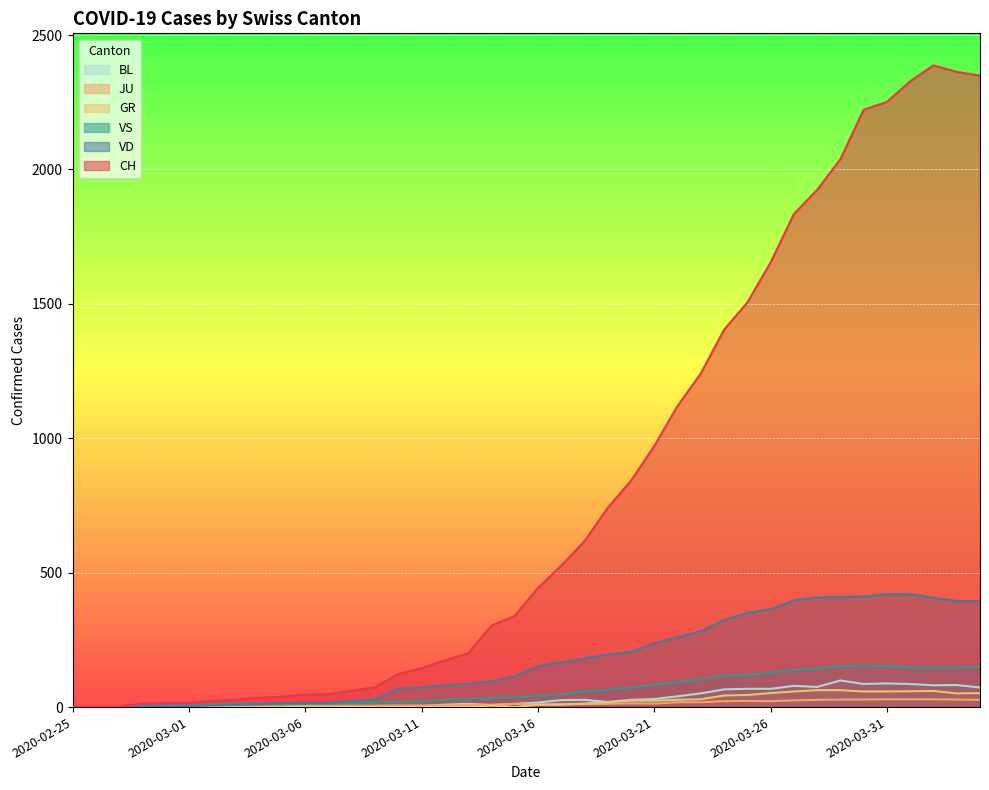

Is the value of JU at 2020-04-03 greater than the value of VD at 2020-03-04?

Yes